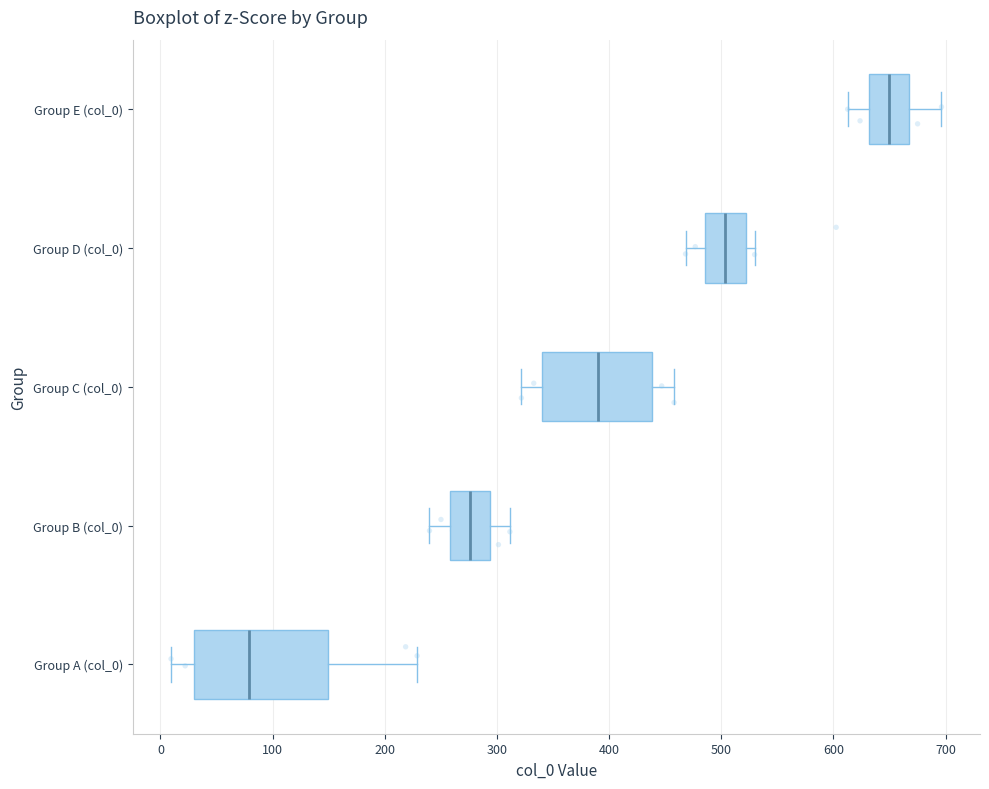

Which box has the furthest to the right median line?

Group E (col_0)